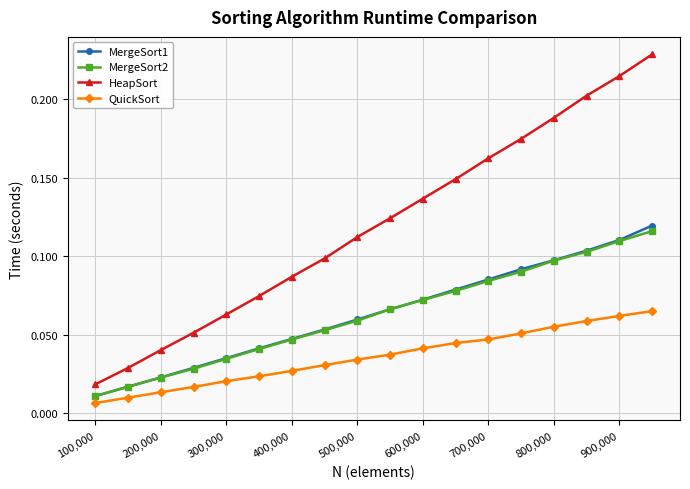

What is the sum of all QuickSort values?

0.6